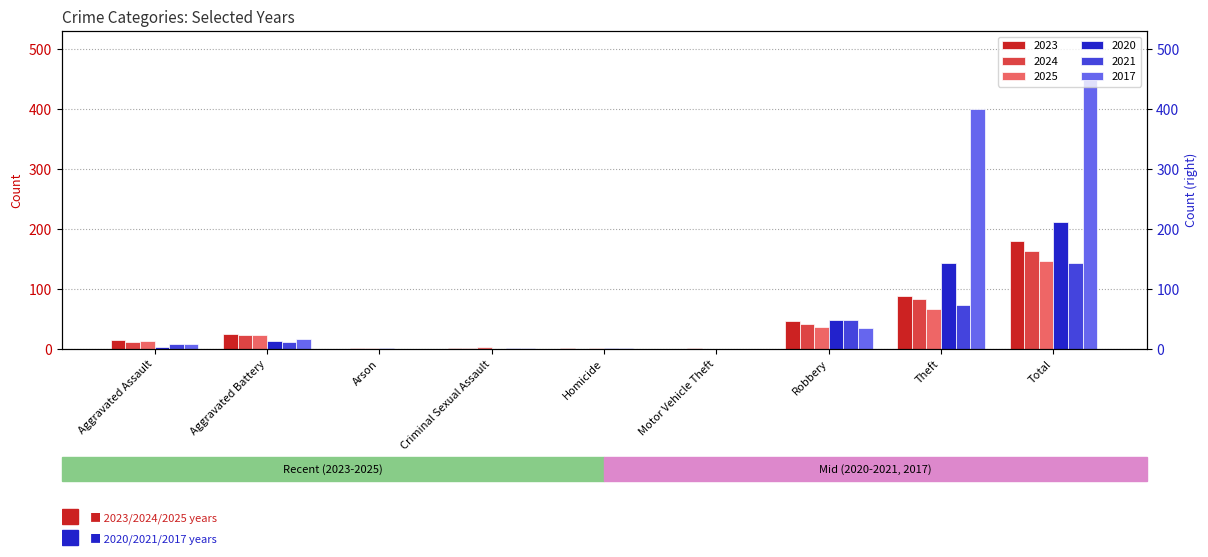

Which series has the largest total across all categories?

2017